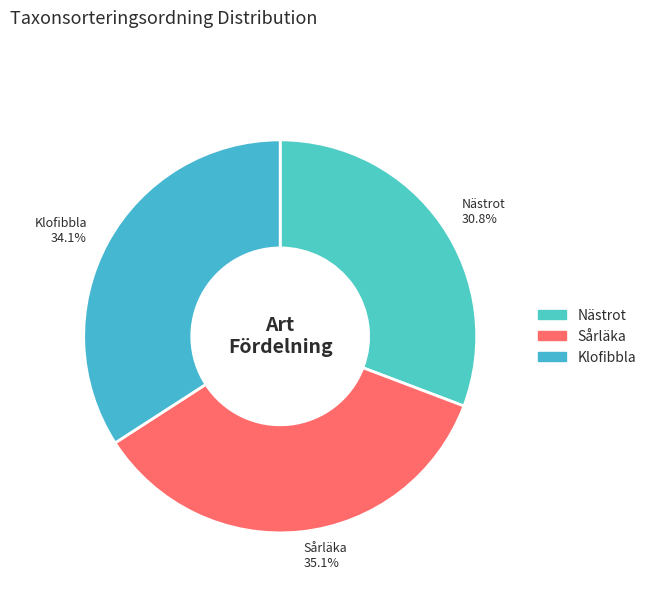

Is Nästrot the majority of the pie?

No